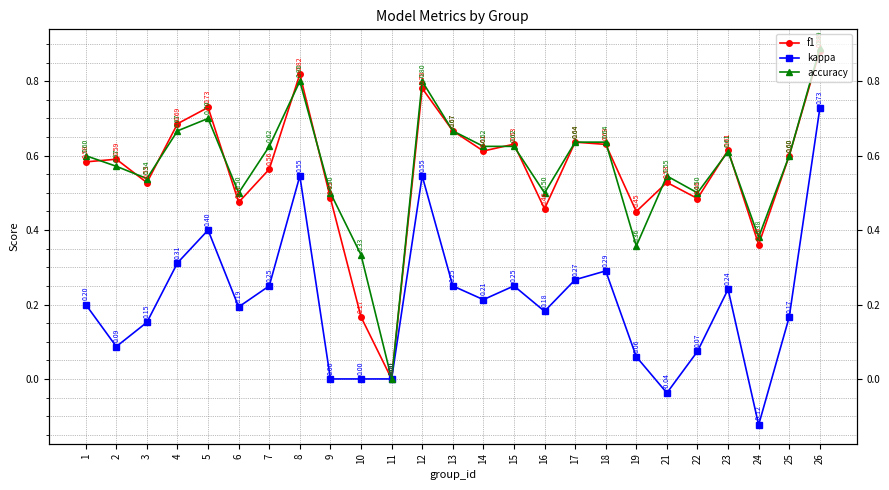

True or false: accuracy has a value of 0.2 at 22.

False